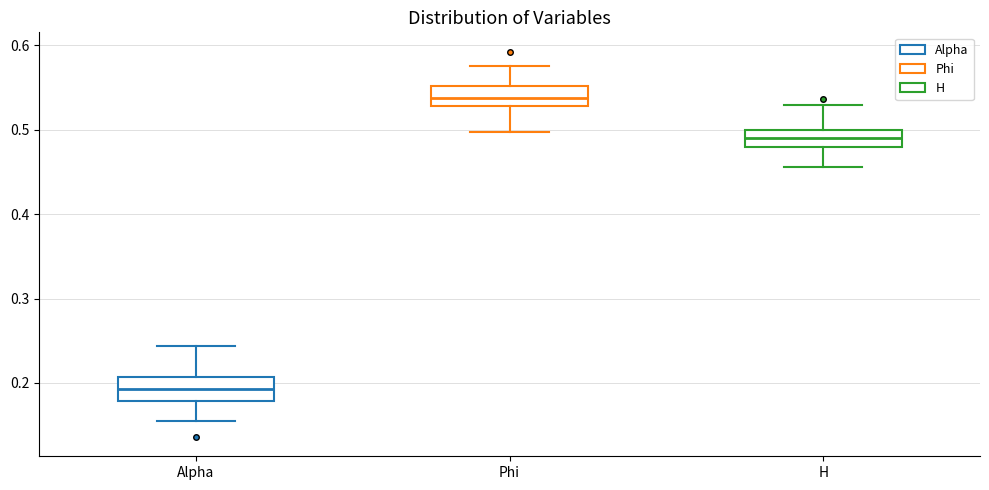

Where is the lower edge of the box for H on the y-axis? The values are not printed on the chart, so give them approximately, as read against the axis.

0.48